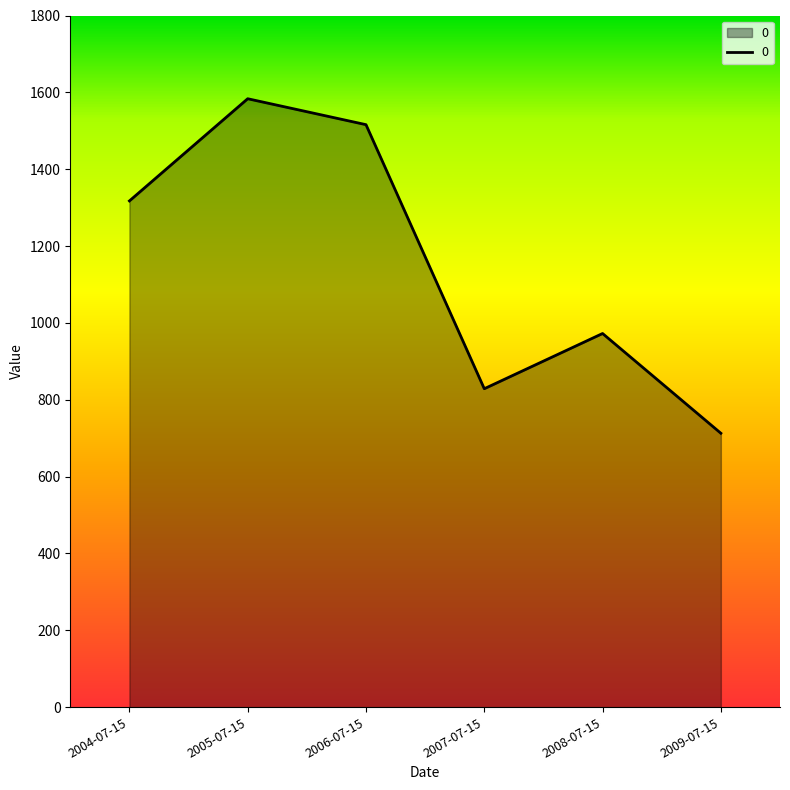

How many series are shown in this chart?

1